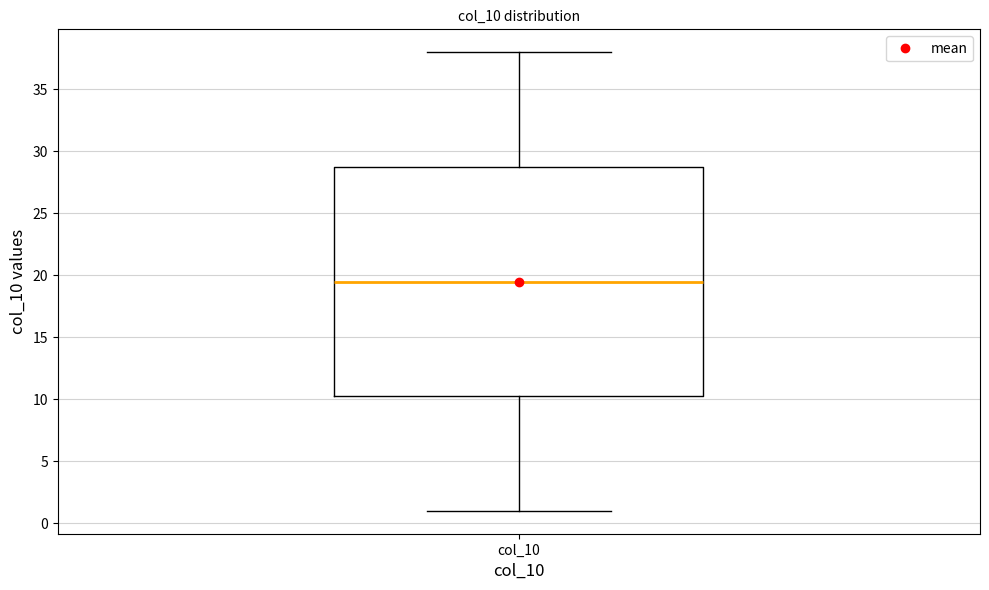

Where does the upper whisker of the box for col_10 end on the y-axis? The values are not printed on the chart, so give them approximately, as read against the axis.

38.0